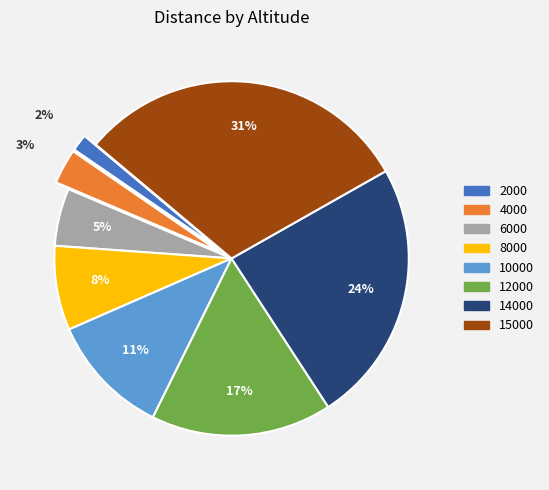

Is there a majority slice in this chart?

No